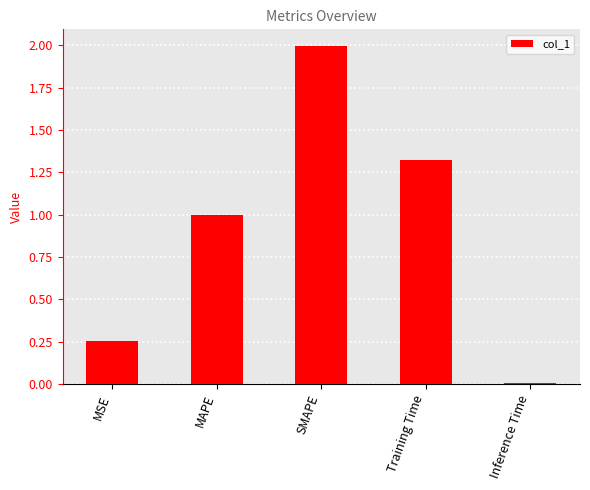

What is the change in value from MAPE to SMAPE?

+1.0